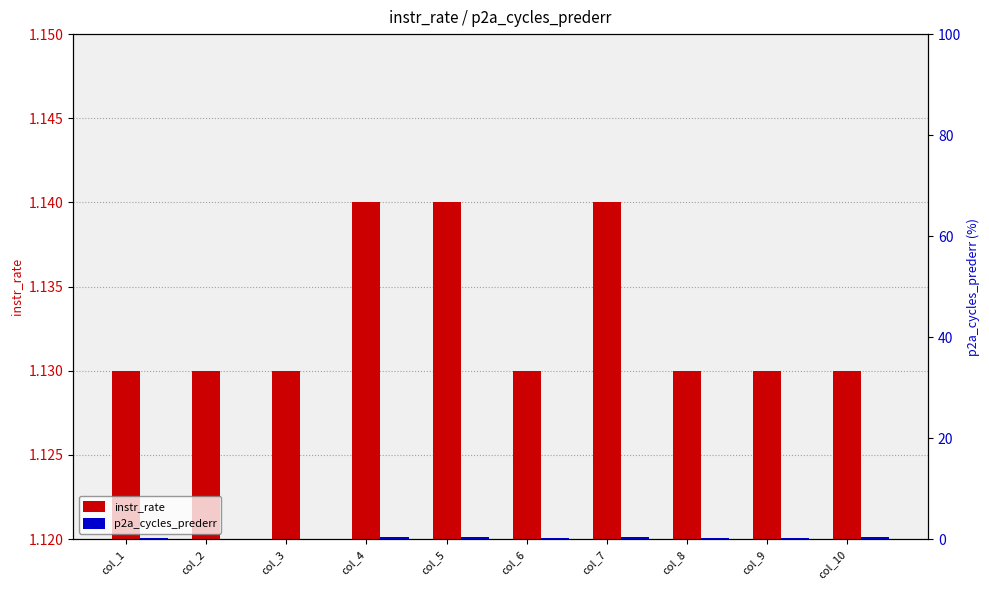

What is the sum of the instr_rate values at col_8 and col_5?

2.3